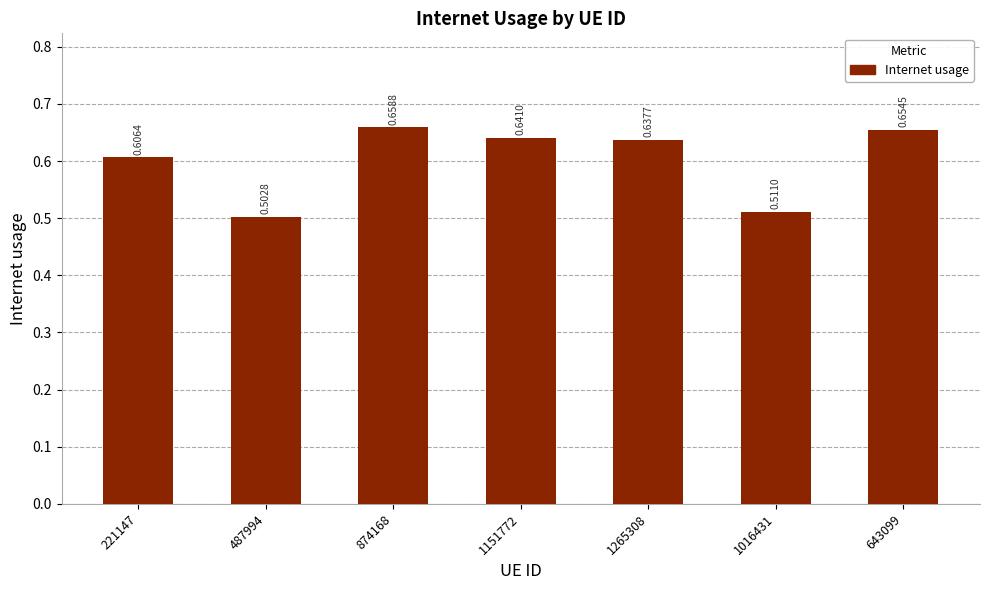

Which has a higher value, 1265308 or 1151772?

1151772